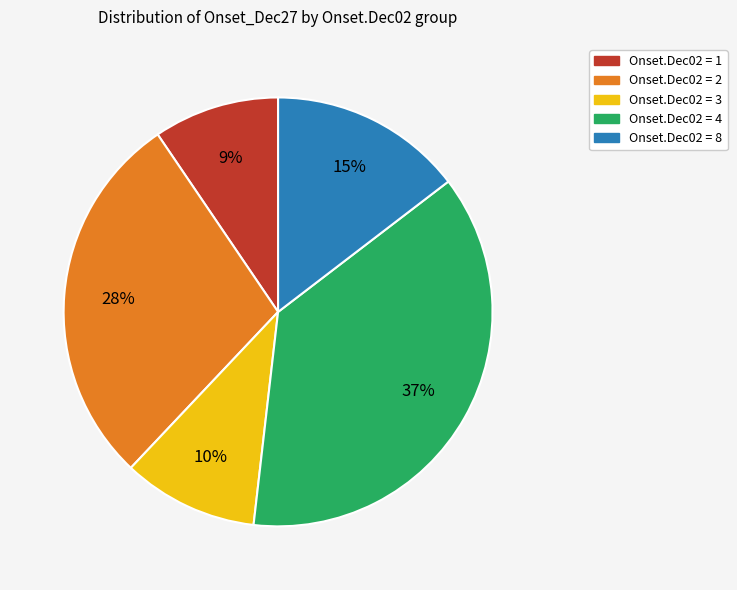

To the nearest percent, what is the average slice percentage?

20%